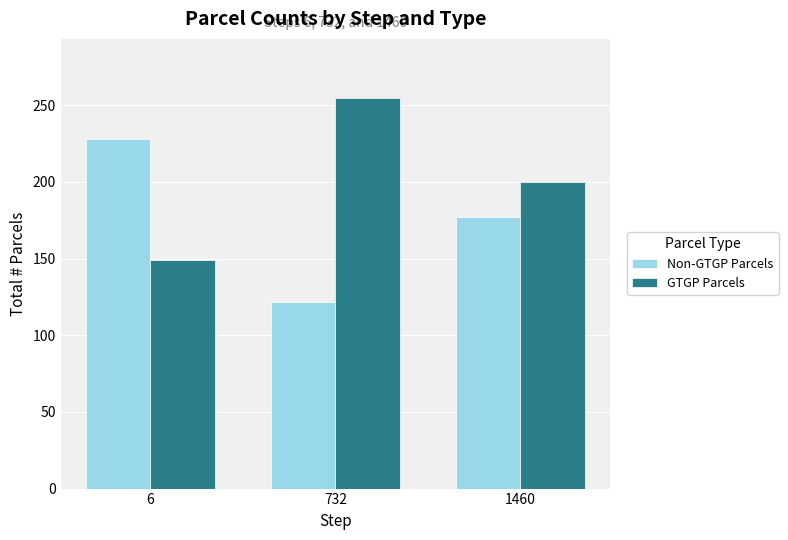

Count the number of data series in this chart.

2